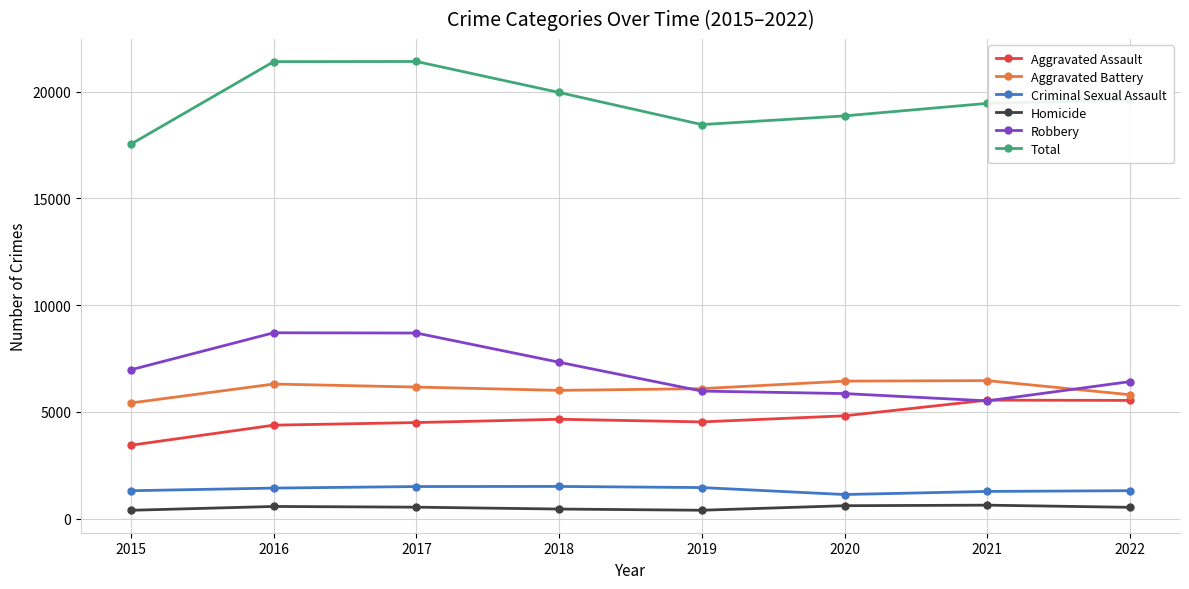

True or false: Criminal Sexual Assault and Robbery intersect in this chart.

False